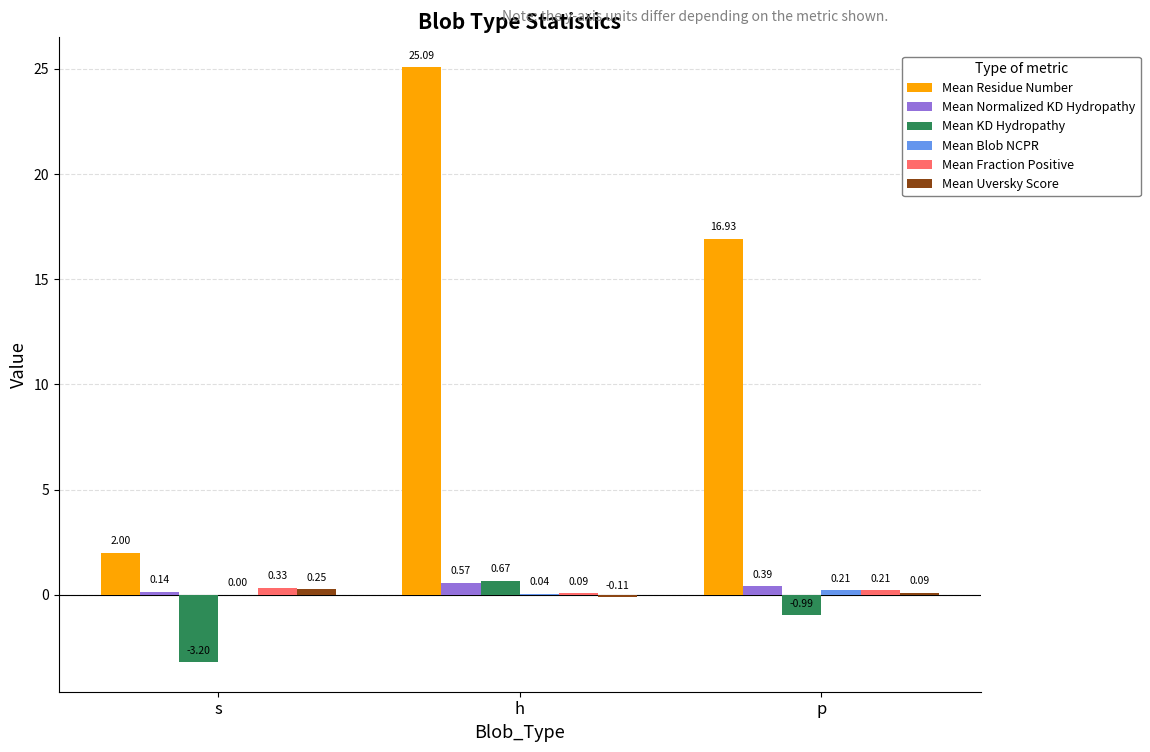

Which label corresponds to the largest value in the chart?

h